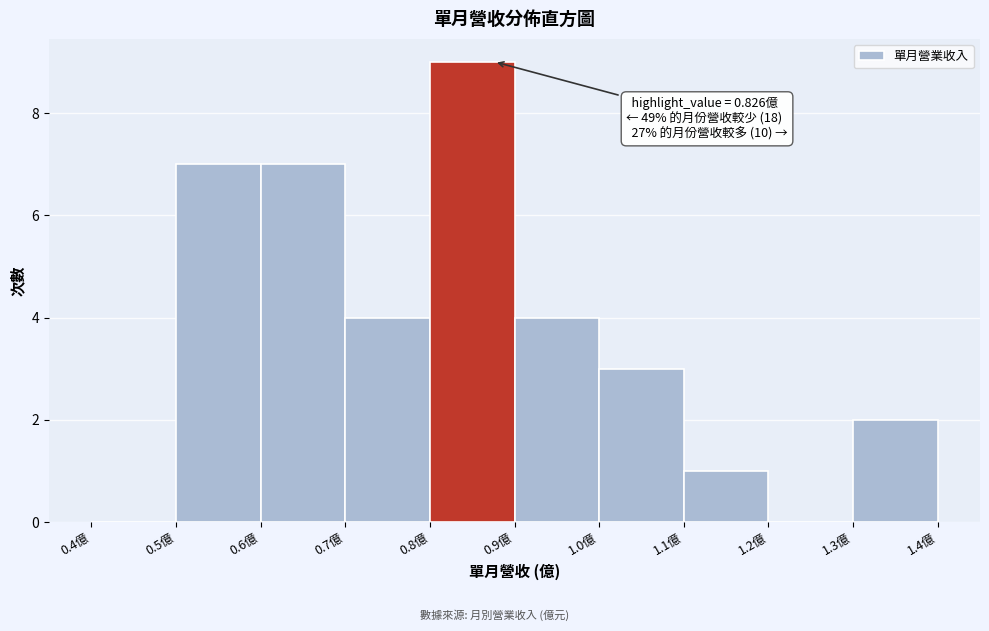

Over which range of the x-axis is the bar tallest?

0.8 to 0.9